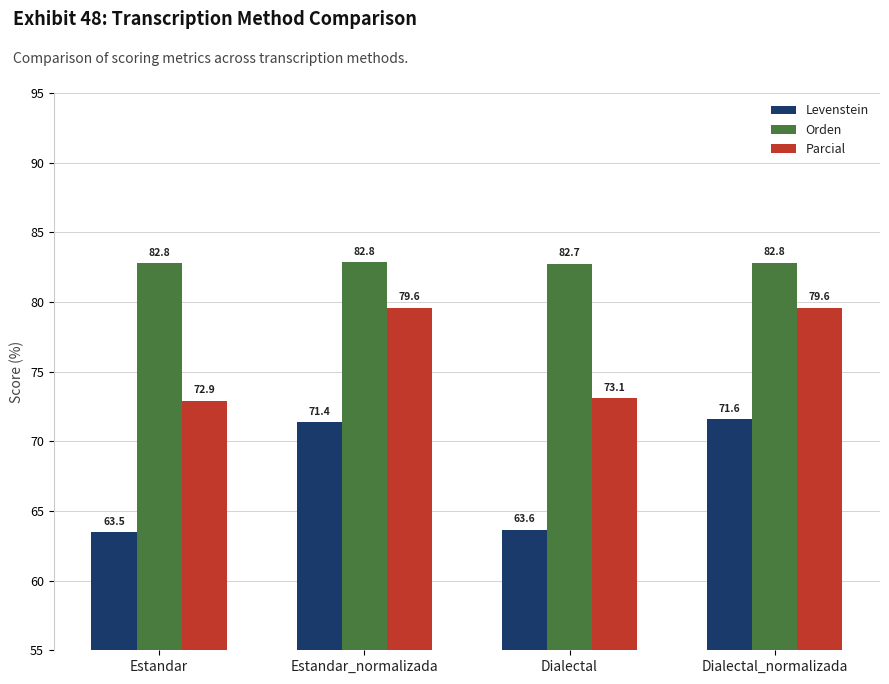

What is the total value across all series at Estandar?

219.1